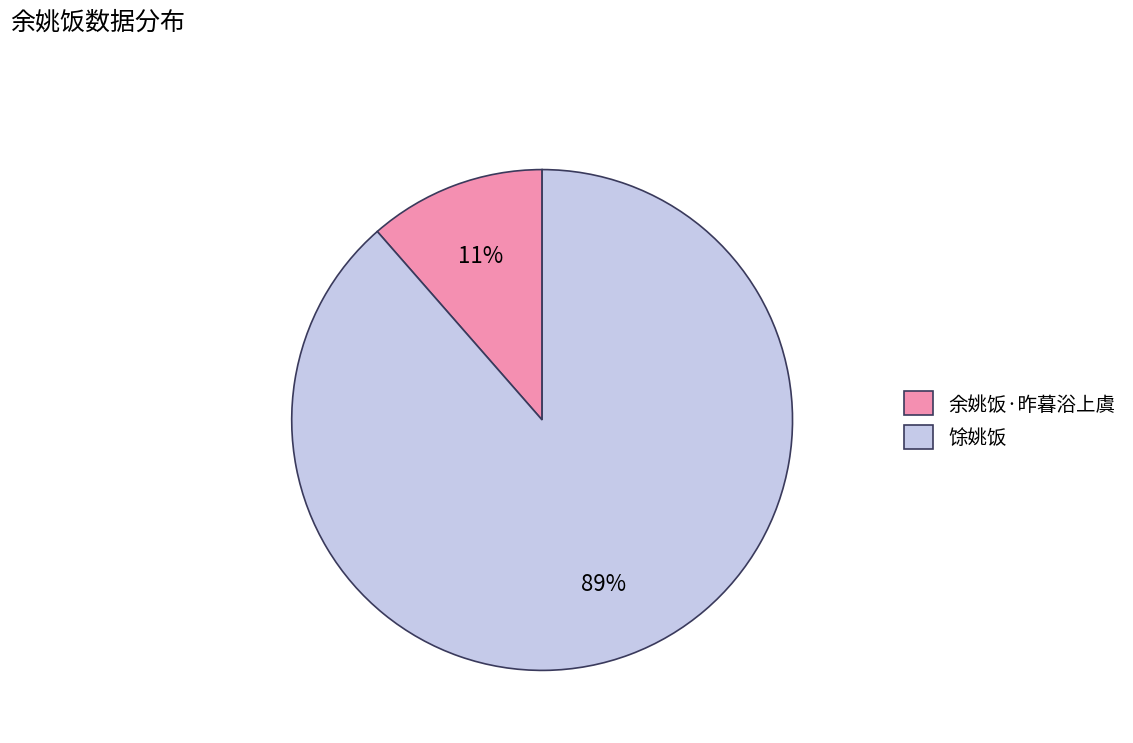

Which category accounts for the majority?

馀姚饭